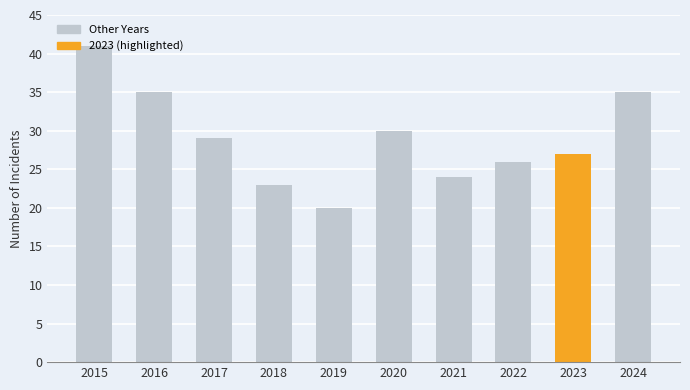

Reading right to left, extract all data points from this chart.

2024=35	2023=27	2022=26	2021=24	2020=30	2019=20	2018=23	2017=29	2016=35	2015=41